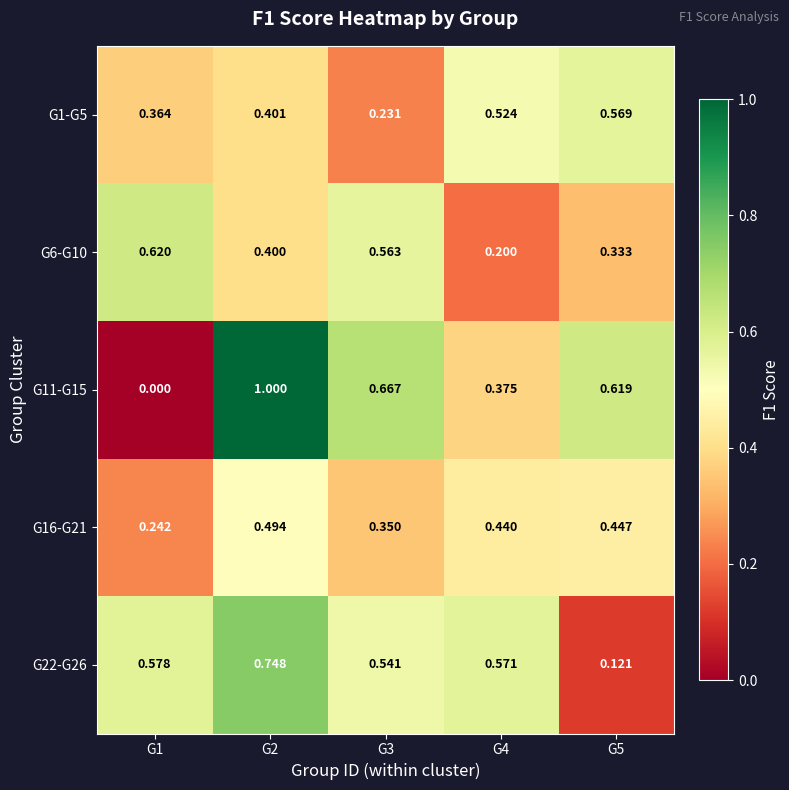

List the series in order of their peak value, lowest first.

G16-G21, G1-G5, G6-G10, G22-G26, G11-G15